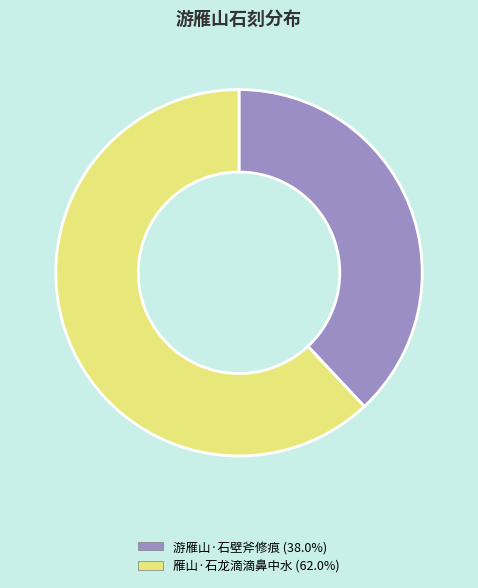

Approximately how many times larger is the value at 雁山·石龙滴滴鼻中水 compared to 游雁山·石壁斧修痕?

1.6